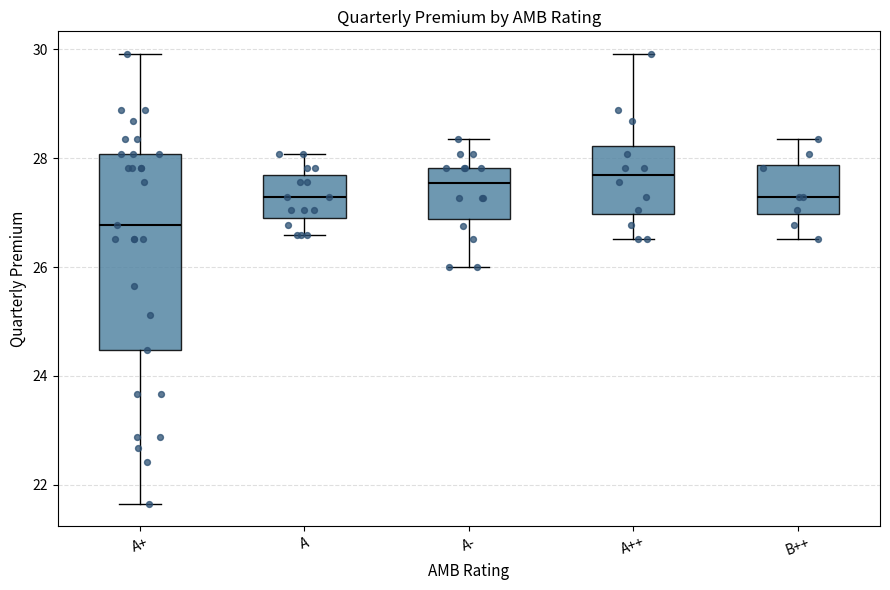

Reading left to right, transcribe this box plot: for each box, give where its median line is, the range the box spans, and where its two whiskers end, as read against the y-axis. The values are not printed on the chart, so give them approximately, as read against the axis.

A+: median 26.8, box 24.4 to 28.0, whiskers 21.6 to 30.0
A: median 27.2, box 27.0 to 27.6, whiskers 26.6 to 28.0
A-: median 27.6, box 26.8 to 27.8, whiskers 26.0 to 28.4
A++: median 27.6, box 27.0 to 28.2, whiskers 26.6 to 30.0
B++: median 27.2, box 27.0 to 27.8, whiskers 26.6 to 28.4